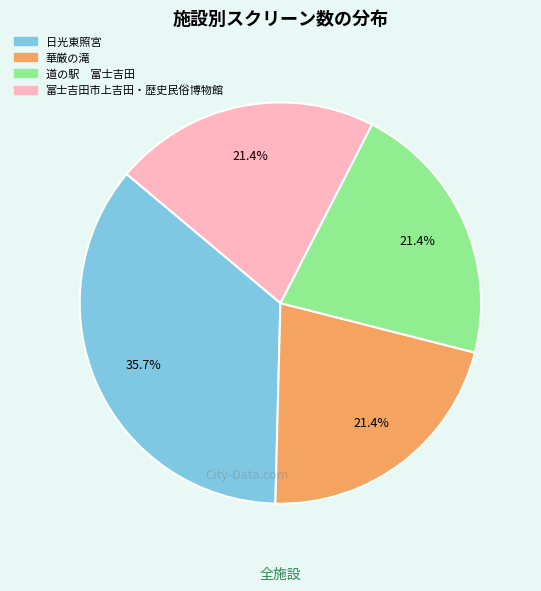

How many slices are in this pie chart?

4